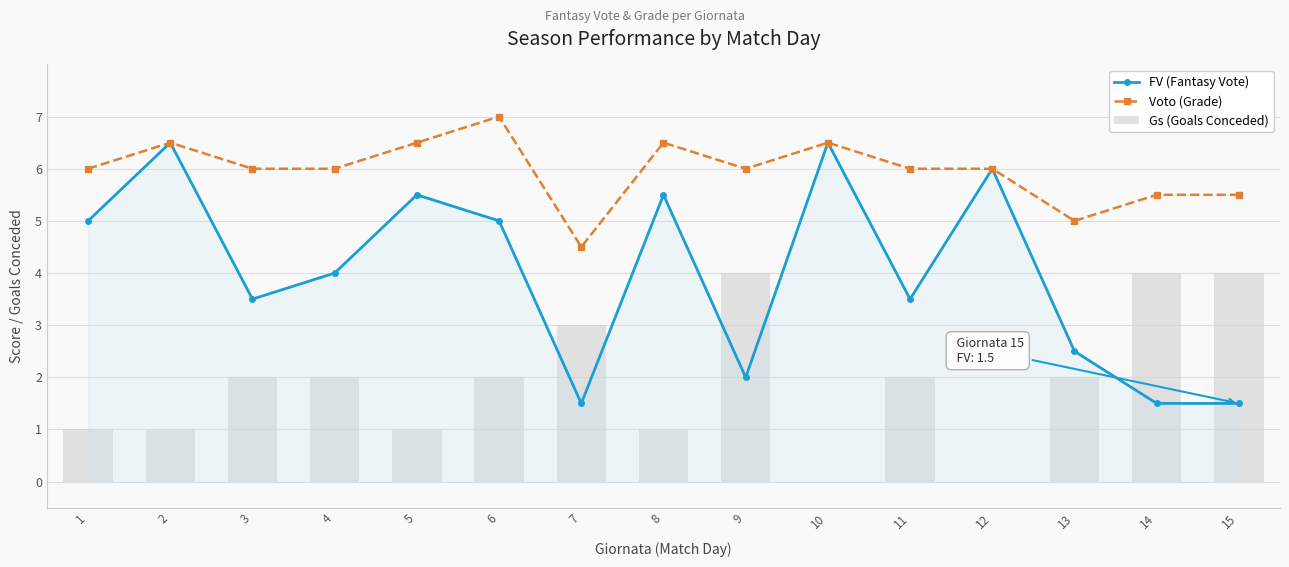

What are all the series names shown in the legend?

FV (Fantasy Vote), Voto (Grade), Gs (Goals Conceded)